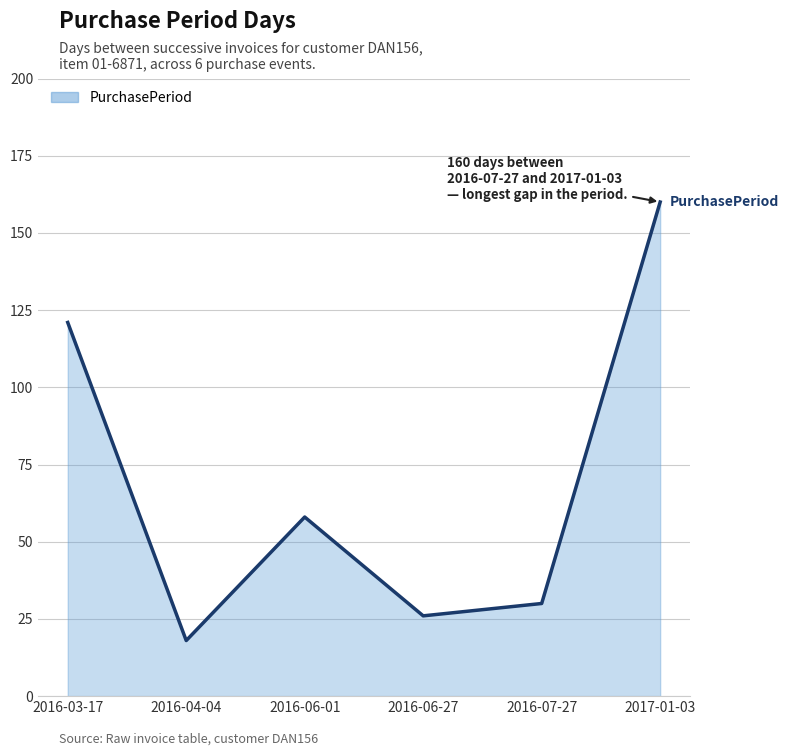

What is the difference between the maximum and second lowest values?

134